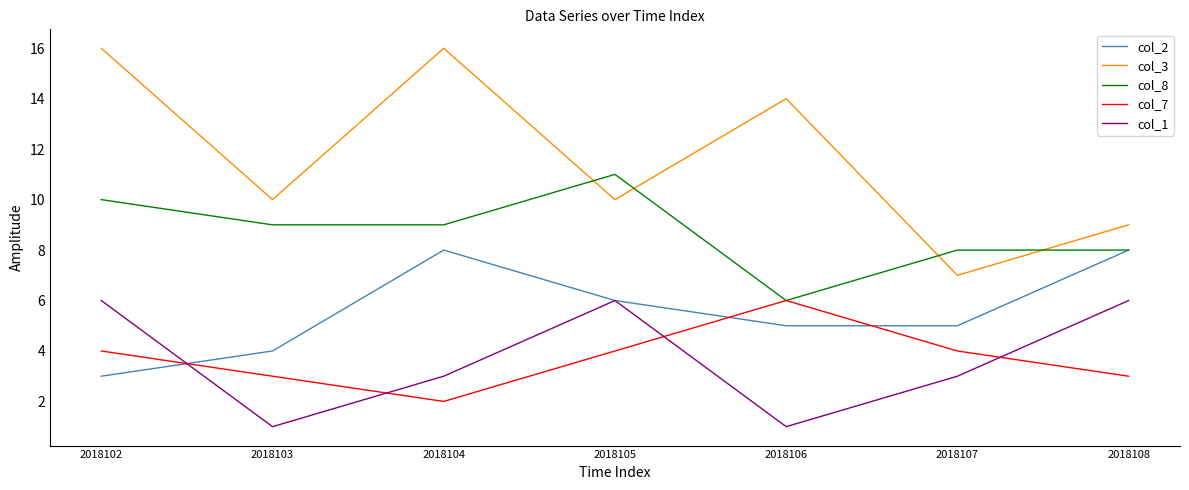

How many lines are shown in the chart?

5